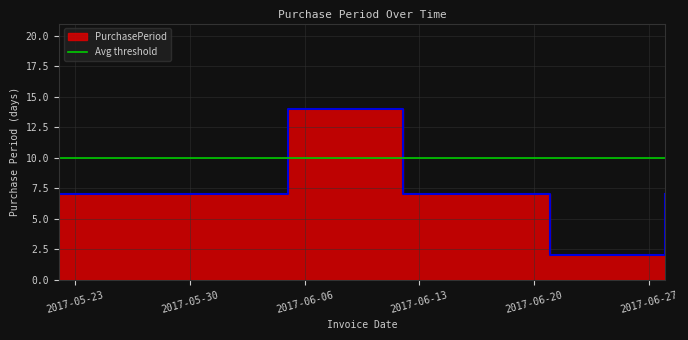

What is the difference between the second highest and minimum values?

5